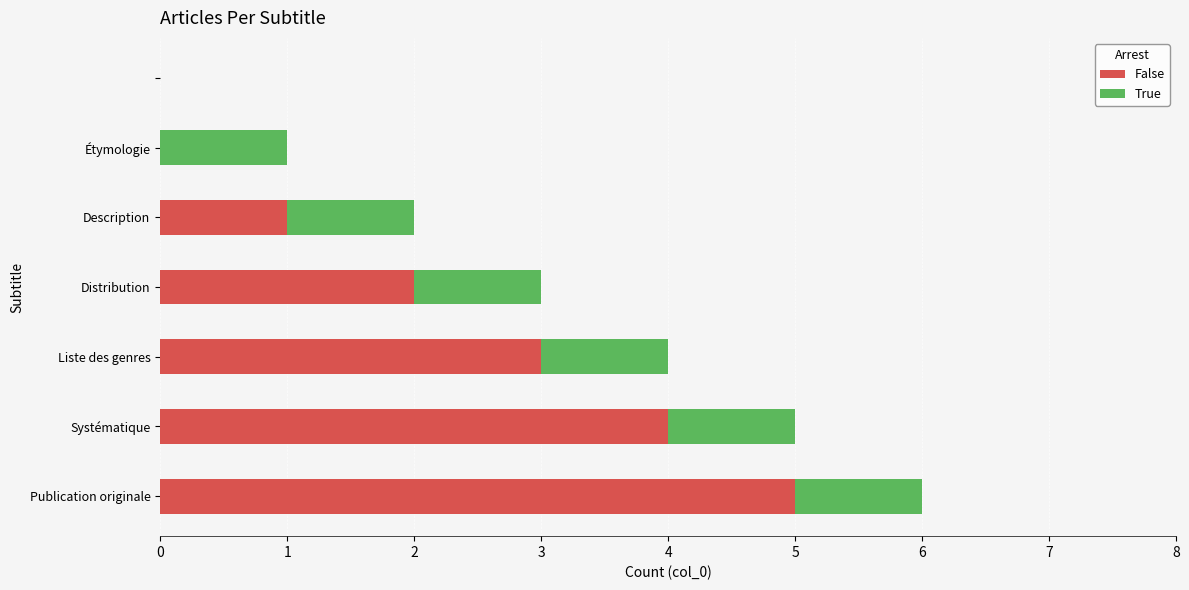

What are all the series names shown in the legend?

False, True